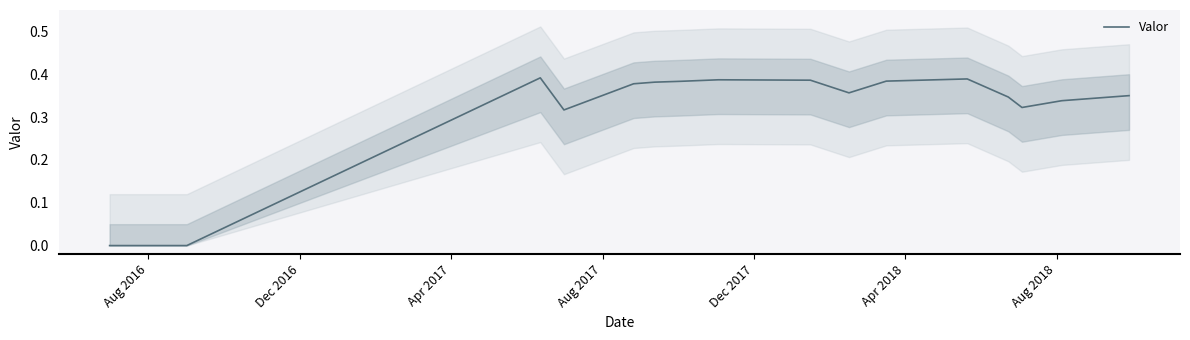

What is the difference between the maximum and minimum values?

0.4